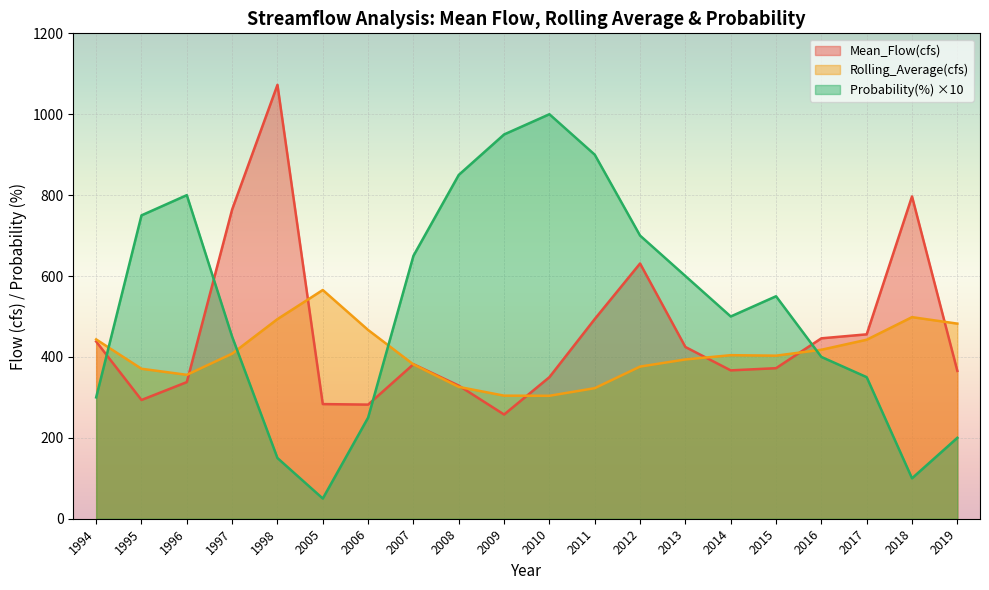

Is it true that Probability(%) equals 400.0 at 2016?

True